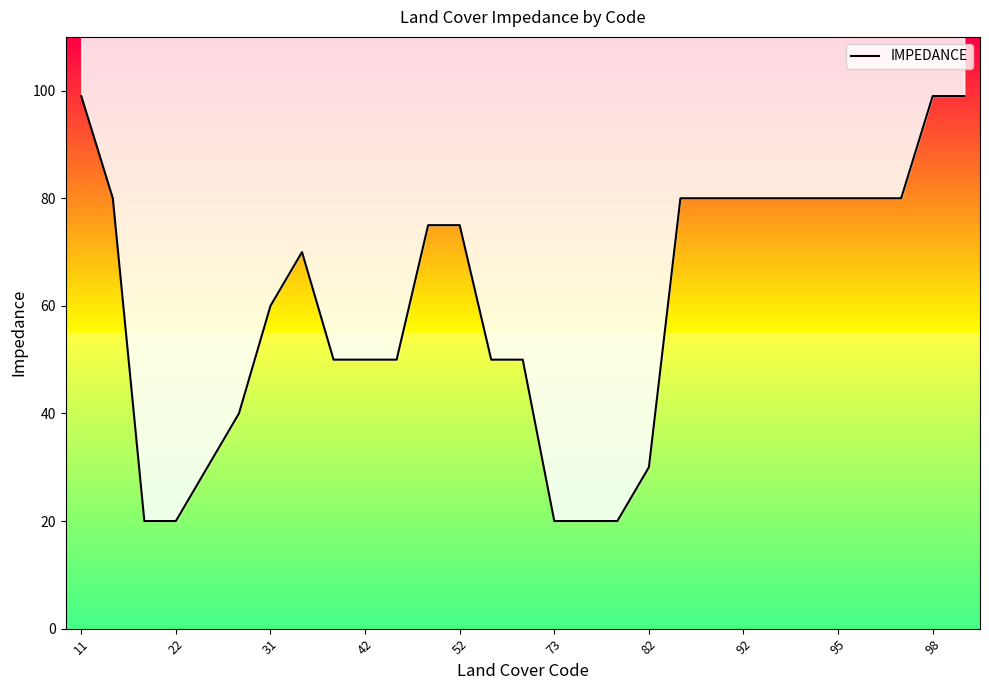

The chart shows a value of 31 at 95. True or false?

False